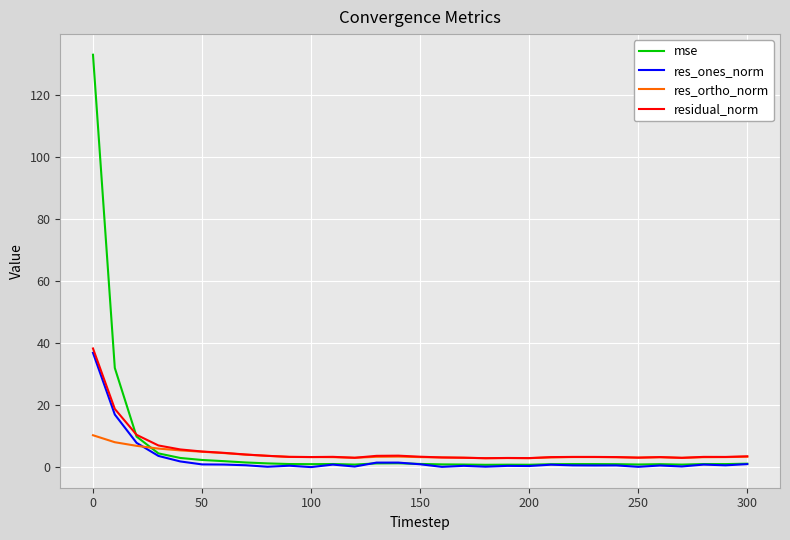

At how many categories does at least one series exceed 9?

3